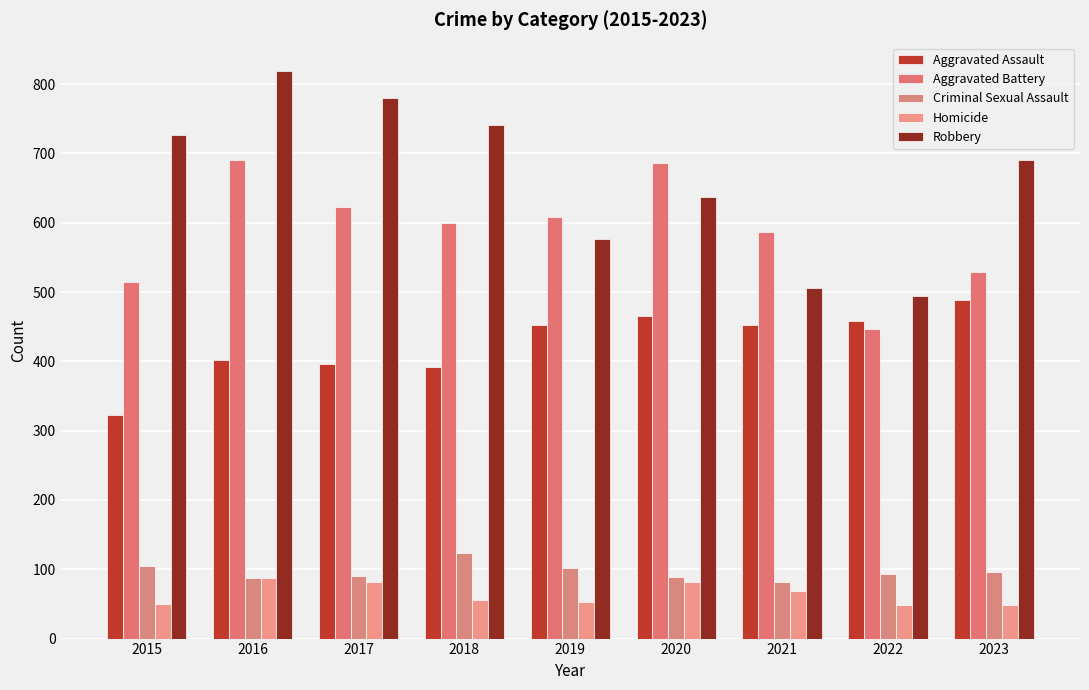

How many data points in Aggravated Assault are less than 452?

4